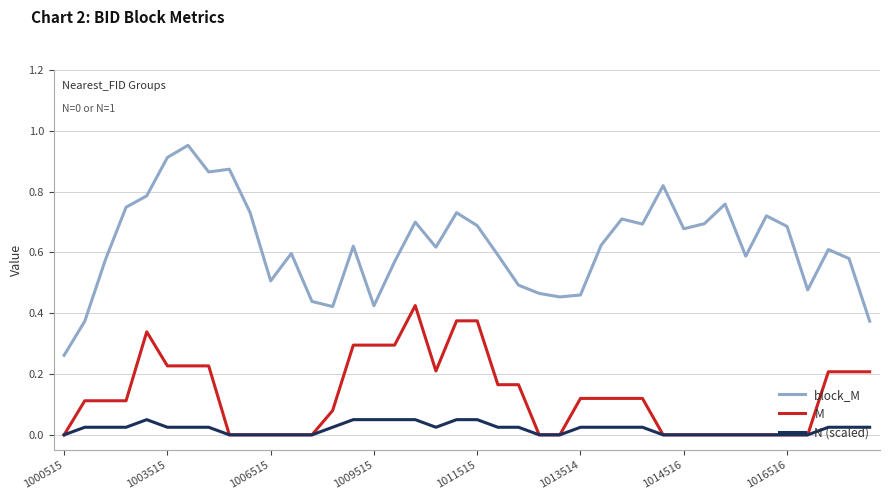

Which series has the largest range (max minus min)?

block_M